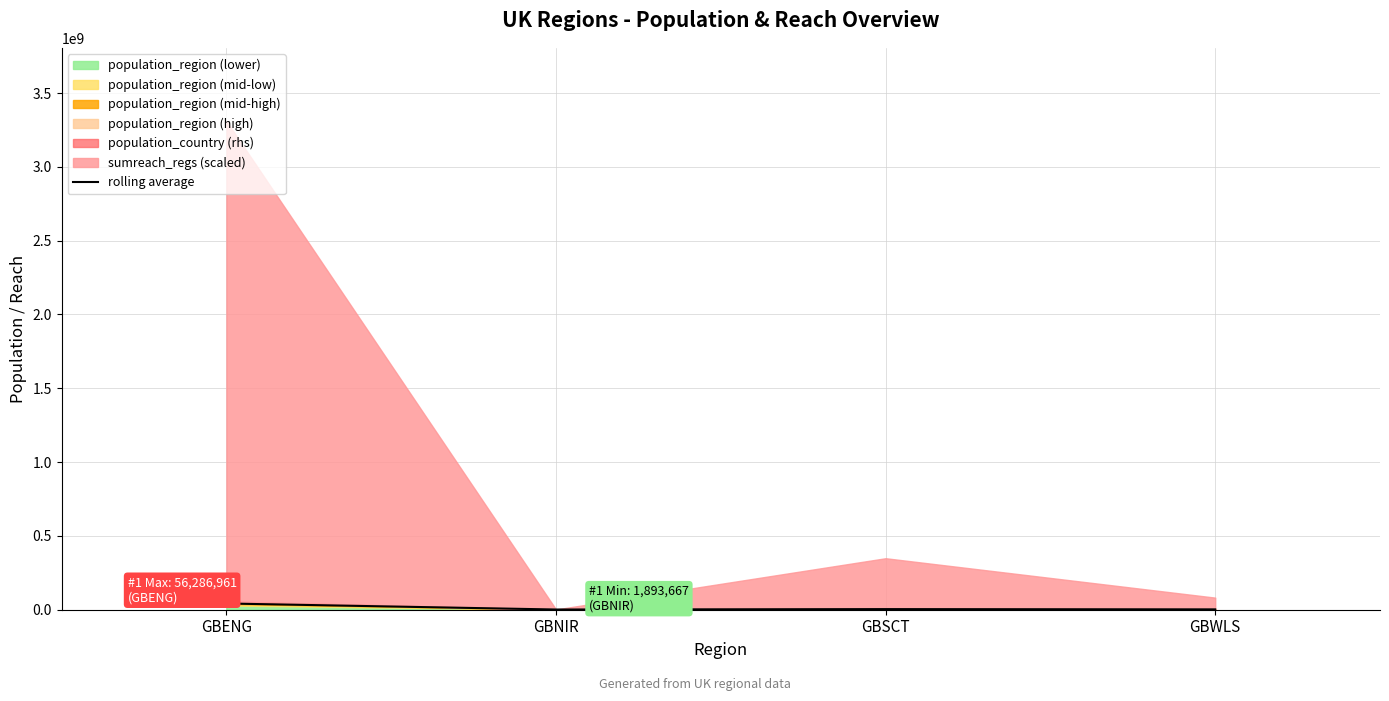

True or false: the data shows 2364659.2 at GBWLS.

True